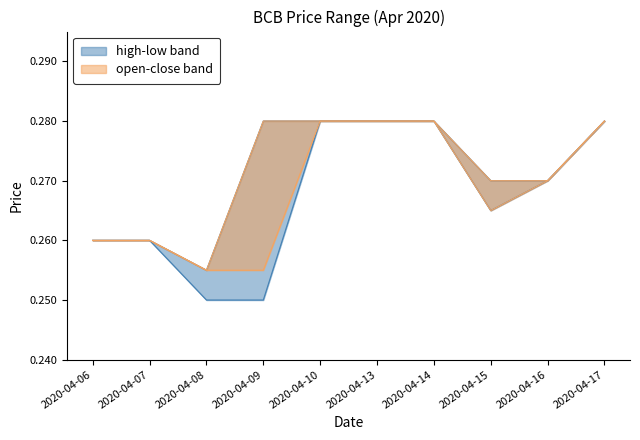

Reading left to right, extract all data points from this chart.

high: 0.3	0.3	0.3	0.3	0.3	0.3	0.3	0.3	0.3	0.3
low: 0.3	0.3	0.2	0.2	0.3	0.3	0.3	0.3	0.3	0.3
open: 0.3	0.3	0.3	0.3	0.3	0.3	0.3	0.3	0.3	0.3
close: 0.3	0.3	0.3	0.3	0.3	0.3	0.3	0.3	0.3	0.3